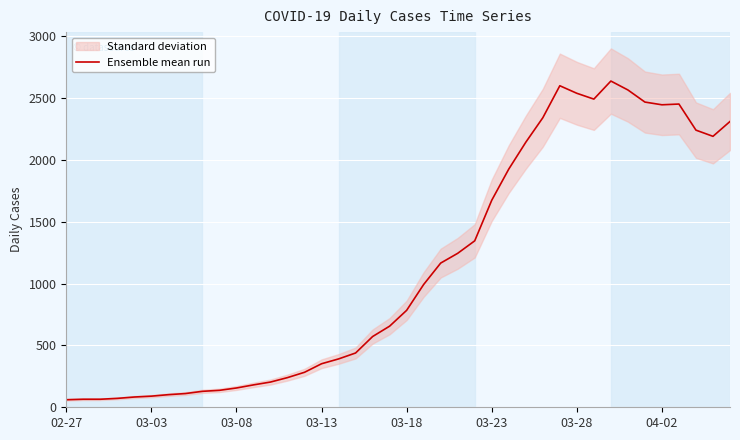

How many values exceed 784?

19